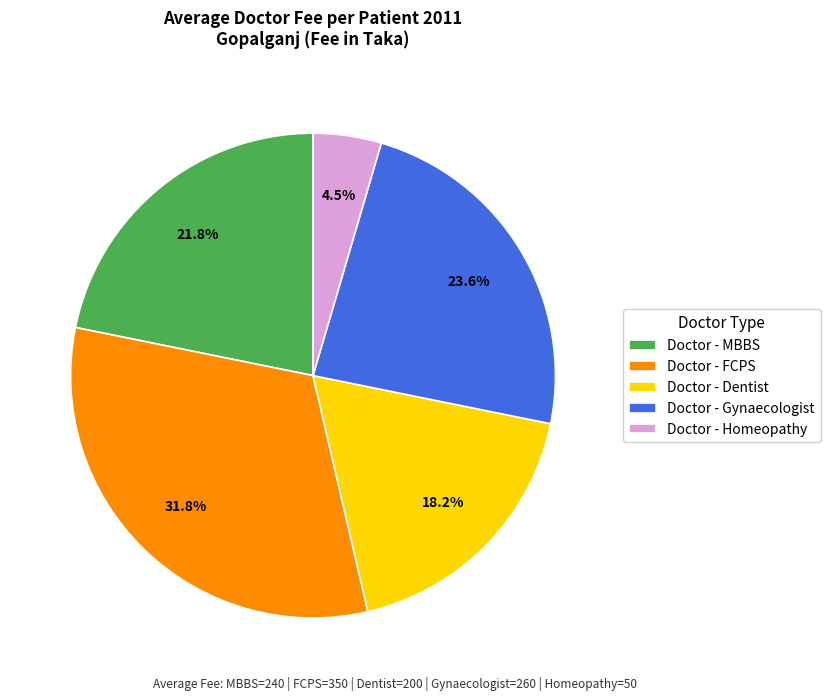

Which category has the biggest portion of the pie?

Doctor - FCPS